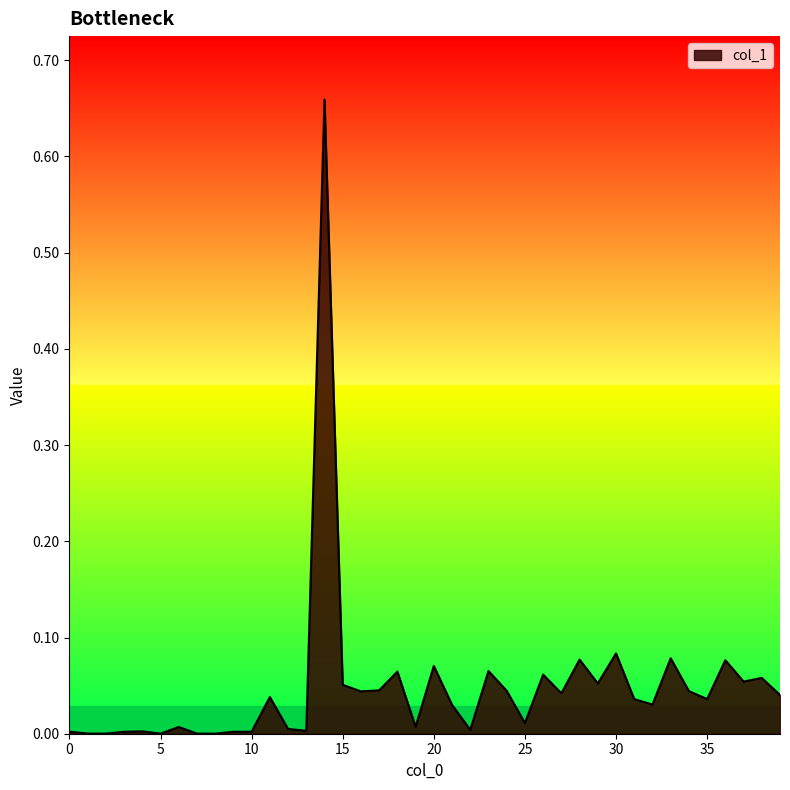

How many categories are shown in the chart?

40